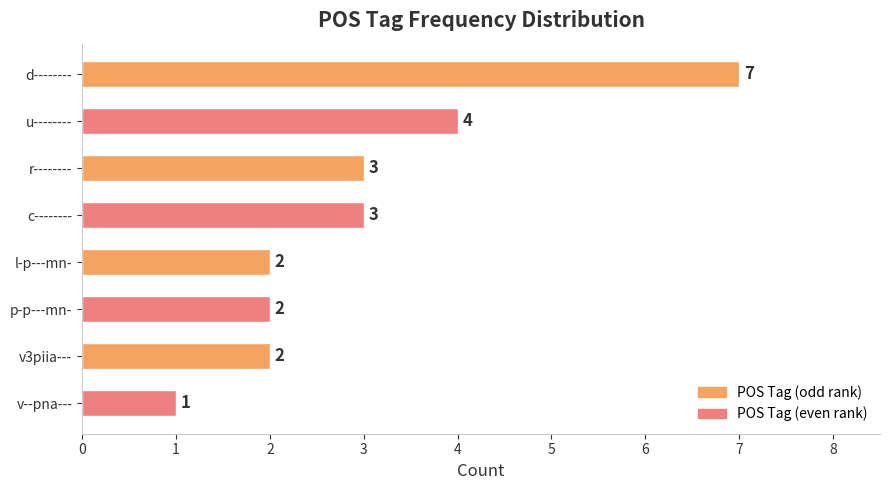

What is the sum of all values?

24